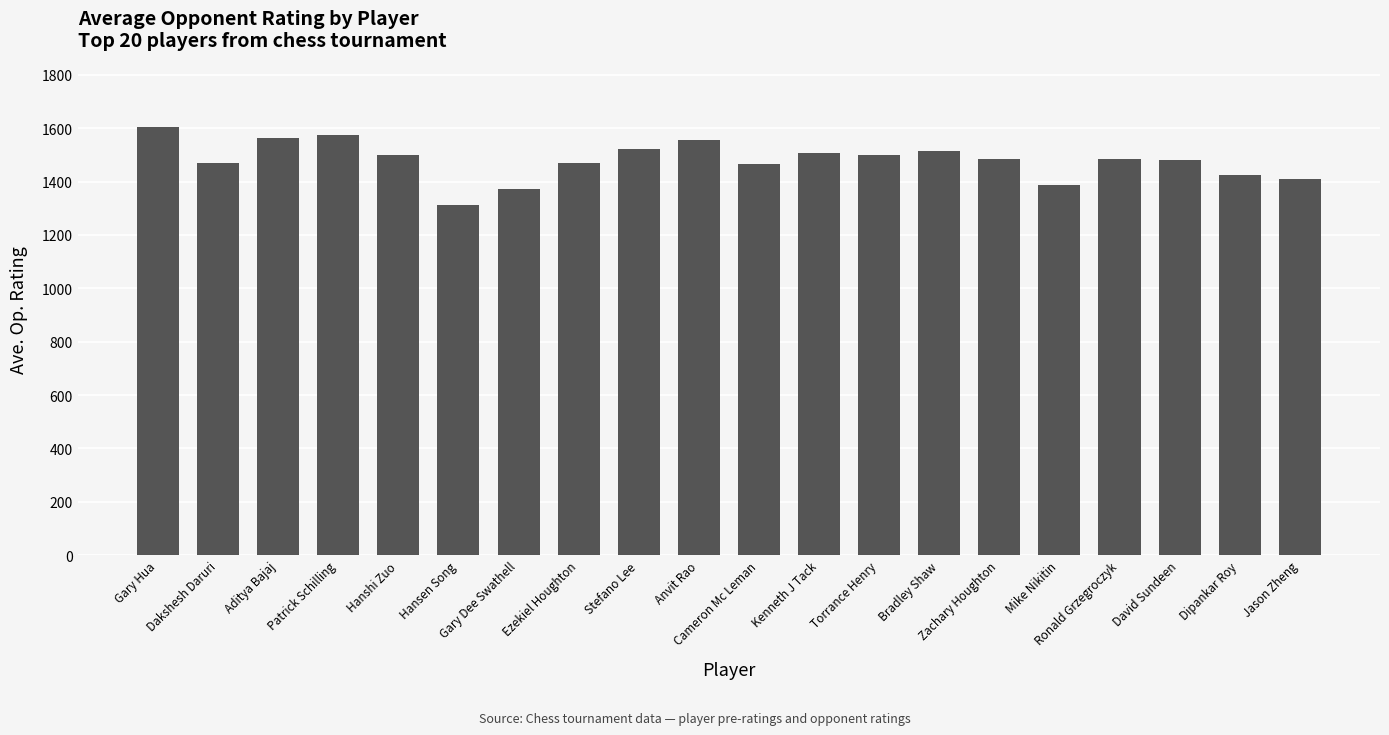

True or false: the data shows 300.1 at Ezekiel Houghton.

False